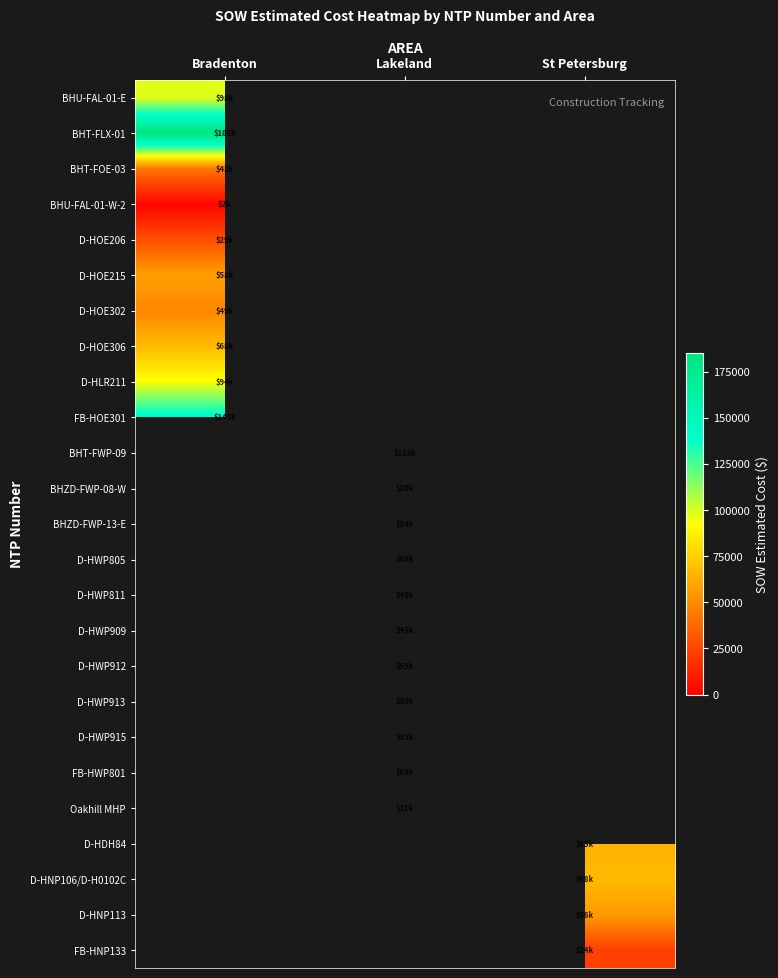

Which series has the widest spread of values?

BHU-FAL-01-E